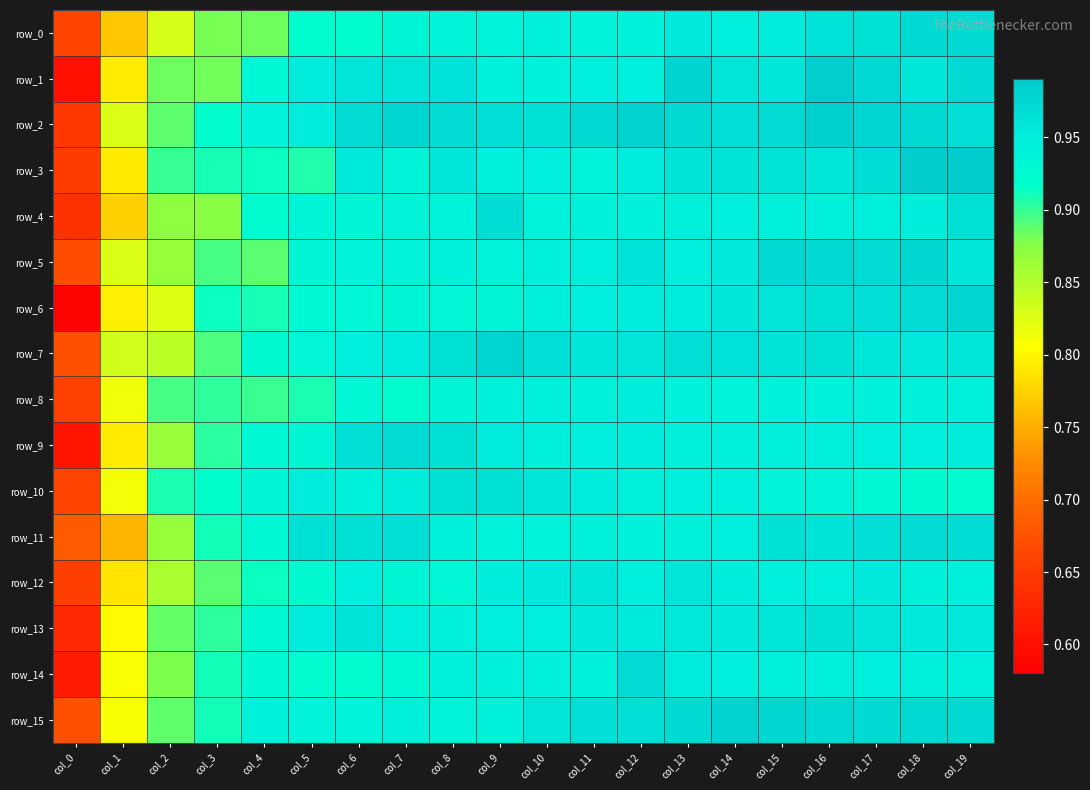

Reading right to left, transcribe all the data shown in this chart.

row_0: col_19=1.0	col_18=1.0	col_17=1.0	col_16=1.0	col_15=1.0	col_14=0.9	col_13=1.0	col_12=0.9	col_11=0.9	col_10=0.9	col_9=0.9	col_8=0.9	col_7=0.9	col_6=0.9	col_5=0.9	col_4=0.9	col_3=0.9	col_2=0.8	col_1=0.8	col_0=0.7
row_1: col_19=1.0	col_18=1.0	col_17=1.0	col_16=1.0	col_15=1.0	col_14=1.0	col_13=1.0	col_12=0.9	col_11=0.9	col_10=0.9	col_9=0.9	col_8=1.0	col_7=1.0	col_6=1.0	col_5=1.0	col_4=0.9	col_3=0.9	col_2=0.9	col_1=0.8	col_0=0.6
row_2: col_19=1.0	col_18=1.0	col_17=1.0	col_16=1.0	col_15=1.0	col_14=1.0	col_13=1.0	col_12=1.0	col_11=1.0	col_10=1.0	col_9=1.0	col_8=1.0	col_7=1.0	col_6=1.0	col_5=0.9	col_4=0.9	col_3=0.9	col_2=0.9	col_1=0.8	col_0=0.6
row_3: col_19=1.0	col_18=1.0	col_17=1.0	col_16=1.0	col_15=1.0	col_14=1.0	col_13=1.0	col_12=1.0	col_11=0.9	col_10=0.9	col_9=0.9	col_8=1.0	col_7=0.9	col_6=1.0	col_5=0.9	col_4=0.9	col_3=0.9	col_2=0.9	col_1=0.8	col_0=0.7
row_4: col_19=1.0	col_18=0.9	col_17=0.9	col_16=0.9	col_15=0.9	col_14=0.9	col_13=0.9	col_12=0.9	col_11=0.9	col_10=0.9	col_9=1.0	col_8=0.9	col_7=0.9	col_6=0.9	col_5=0.9	col_4=0.9	col_3=0.9	col_2=0.9	col_1=0.8	col_0=0.6
row_5: col_19=1.0	col_18=1.0	col_17=1.0	col_16=1.0	col_15=1.0	col_14=1.0	col_13=0.9	col_12=1.0	col_11=0.9	col_10=0.9	col_9=0.9	col_8=0.9	col_7=0.9	col_6=0.9	col_5=0.9	col_4=0.9	col_3=0.9	col_2=0.9	col_1=0.8	col_0=0.7
row_6: col_19=1.0	col_18=1.0	col_17=1.0	col_16=1.0	col_15=1.0	col_14=1.0	col_13=1.0	col_12=0.9	col_11=0.9	col_10=0.9	col_9=0.9	col_8=0.9	col_7=0.9	col_6=0.9	col_5=0.9	col_4=0.9	col_3=0.9	col_2=0.8	col_1=0.8	col_0=0.6
row_7: col_19=1.0	col_18=1.0	col_17=1.0	col_16=1.0	col_15=1.0	col_14=1.0	col_13=1.0	col_12=1.0	col_11=1.0	col_10=1.0	col_9=1.0	col_8=1.0	col_7=1.0	col_6=0.9	col_5=0.9	col_4=0.9	col_3=0.9	col_2=0.8	col_1=0.8	col_0=0.7
row_8: col_19=0.9	col_18=0.9	col_17=0.9	col_16=0.9	col_15=0.9	col_14=0.9	col_13=0.9	col_12=0.9	col_11=0.9	col_10=0.9	col_9=0.9	col_8=0.9	col_7=0.9	col_6=0.9	col_5=0.9	col_4=0.9	col_3=0.9	col_2=0.9	col_1=0.8	col_0=0.7
row_9: col_19=0.9	col_18=0.9	col_17=0.9	col_16=0.9	col_15=0.9	col_14=0.9	col_13=0.9	col_12=0.9	col_11=0.9	col_10=0.9	col_9=1.0	col_8=1.0	col_7=1.0	col_6=1.0	col_5=0.9	col_4=0.9	col_3=0.9	col_2=0.9	col_1=0.8	col_0=0.6
row_10: col_19=0.9	col_18=0.9	col_17=0.9	col_16=0.9	col_15=0.9	col_14=0.9	col_13=0.9	col_12=0.9	col_11=0.9	col_10=1.0	col_9=1.0	col_8=1.0	col_7=0.9	col_6=0.9	col_5=0.9	col_4=0.9	col_3=0.9	col_2=0.9	col_1=0.8	col_0=0.7
row_11: col_19=1.0	col_18=1.0	col_17=1.0	col_16=1.0	col_15=1.0	col_14=0.9	col_13=0.9	col_12=0.9	col_11=0.9	col_10=0.9	col_9=0.9	col_8=0.9	col_7=1.0	col_6=1.0	col_5=1.0	col_4=0.9	col_3=0.9	col_2=0.9	col_1=0.8	col_0=0.7
row_12: col_19=0.9	col_18=0.9	col_17=1.0	col_16=0.9	col_15=0.9	col_14=0.9	col_13=1.0	col_12=0.9	col_11=1.0	col_10=1.0	col_9=0.9	col_8=0.9	col_7=0.9	col_6=0.9	col_5=0.9	col_4=0.9	col_3=0.9	col_2=0.9	col_1=0.8	col_0=0.7
row_13: col_19=1.0	col_18=1.0	col_17=1.0	col_16=1.0	col_15=1.0	col_14=1.0	col_13=1.0	col_12=1.0	col_11=1.0	col_10=0.9	col_9=0.9	col_8=0.9	col_7=0.9	col_6=1.0	col_5=1.0	col_4=0.9	col_3=0.9	col_2=0.9	col_1=0.8	col_0=0.6
row_14: col_19=0.9	col_18=0.9	col_17=0.9	col_16=0.9	col_15=0.9	col_14=0.9	col_13=1.0	col_12=1.0	col_11=0.9	col_10=0.9	col_9=0.9	col_8=0.9	col_7=0.9	col_6=0.9	col_5=0.9	col_4=0.9	col_3=0.9	col_2=0.9	col_1=0.8	col_0=0.6
row_15: col_19=1.0	col_18=1.0	col_17=1.0	col_16=1.0	col_15=1.0	col_14=1.0	col_13=1.0	col_12=1.0	col_11=1.0	col_10=1.0	col_9=0.9	col_8=0.9	col_7=0.9	col_6=0.9	col_5=0.9	col_4=0.9	col_3=0.9	col_2=0.9	col_1=0.8	col_0=0.7